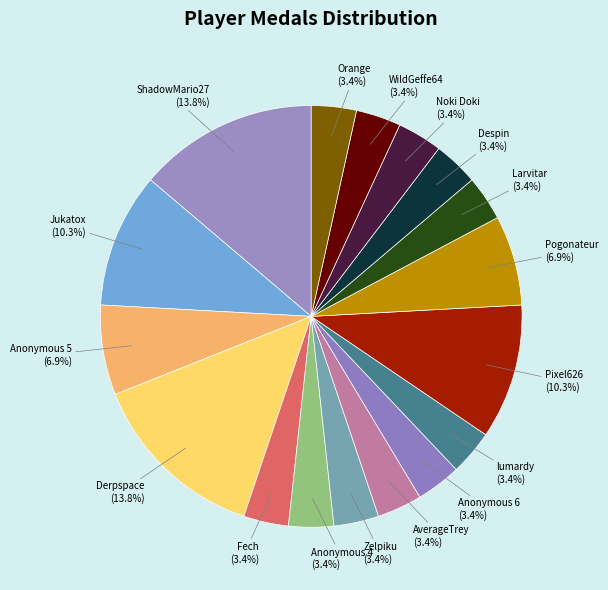

Which has a higher value, Jukatox or Anonymous 5?

Jukatox